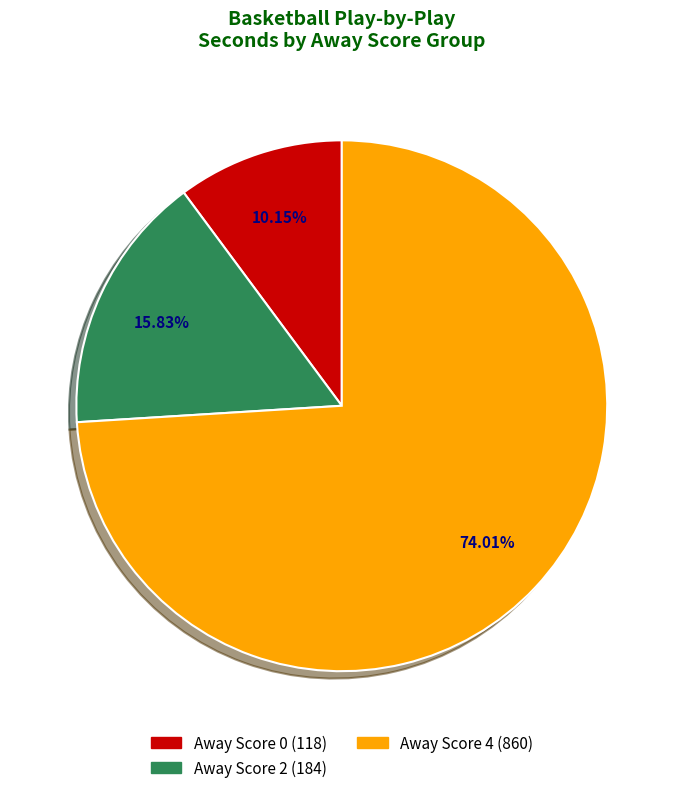

Does any single category account for the majority?

Yes